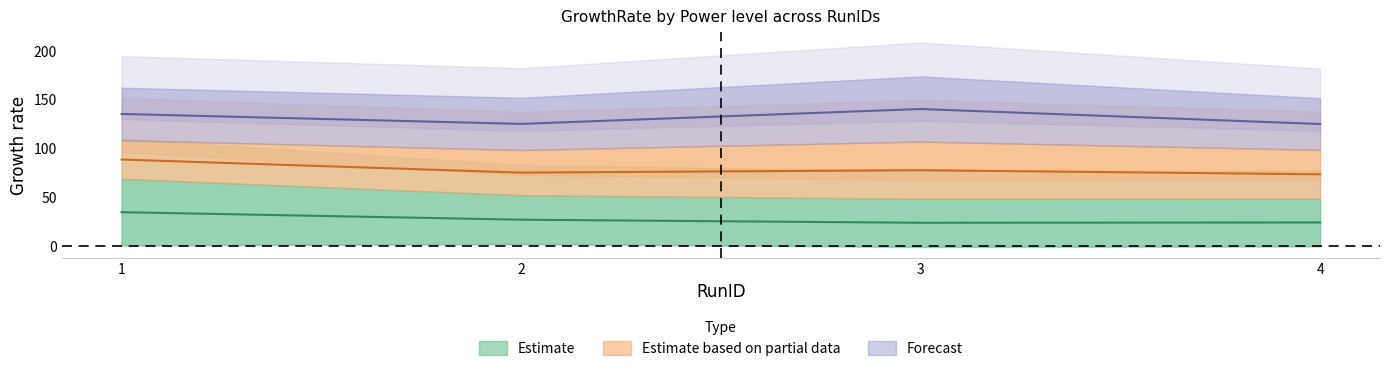

What is the approximate value of Power_10 at 2?

26.6